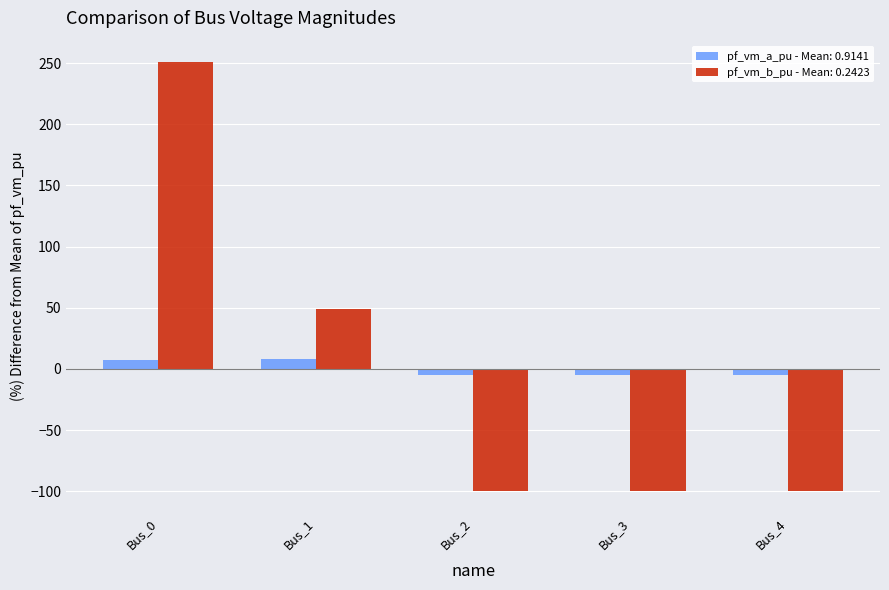

Which category has the highest value in the pf_vm_b_pu - Mean: 0.2423 series?

Bus_0